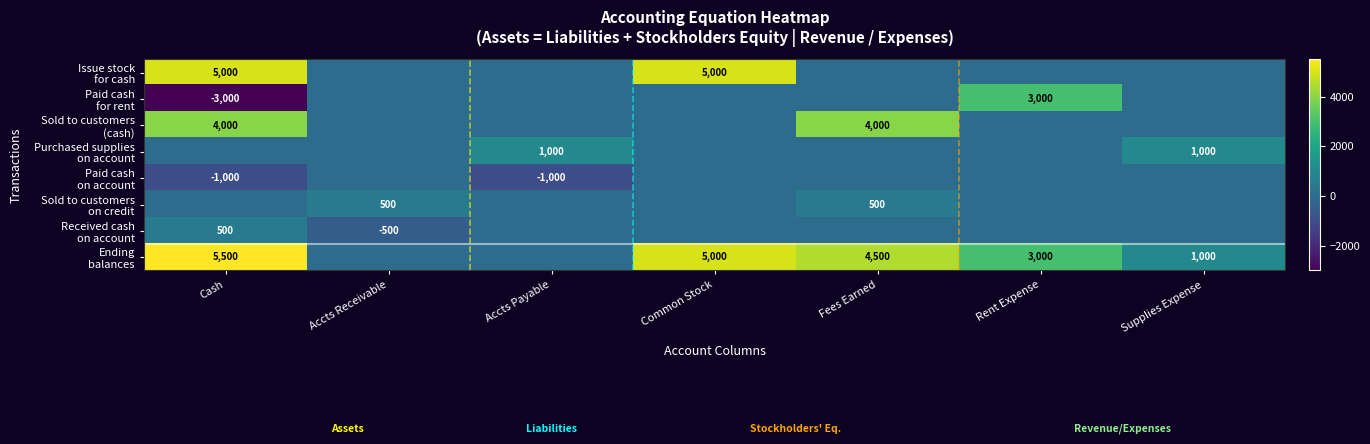

What is the minimum value shown in the chart?

-3000